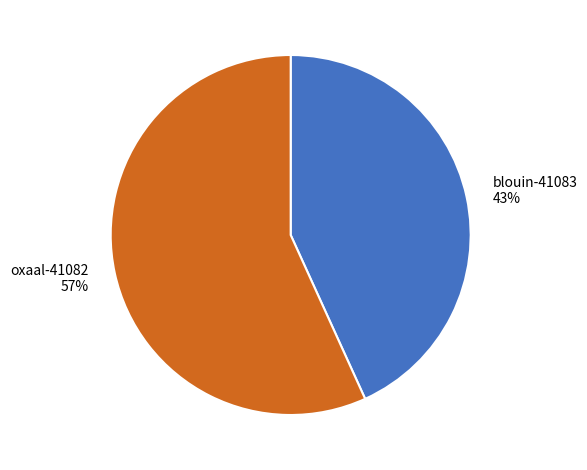

Which slice represents more than half of the pie?

oxaal-41082